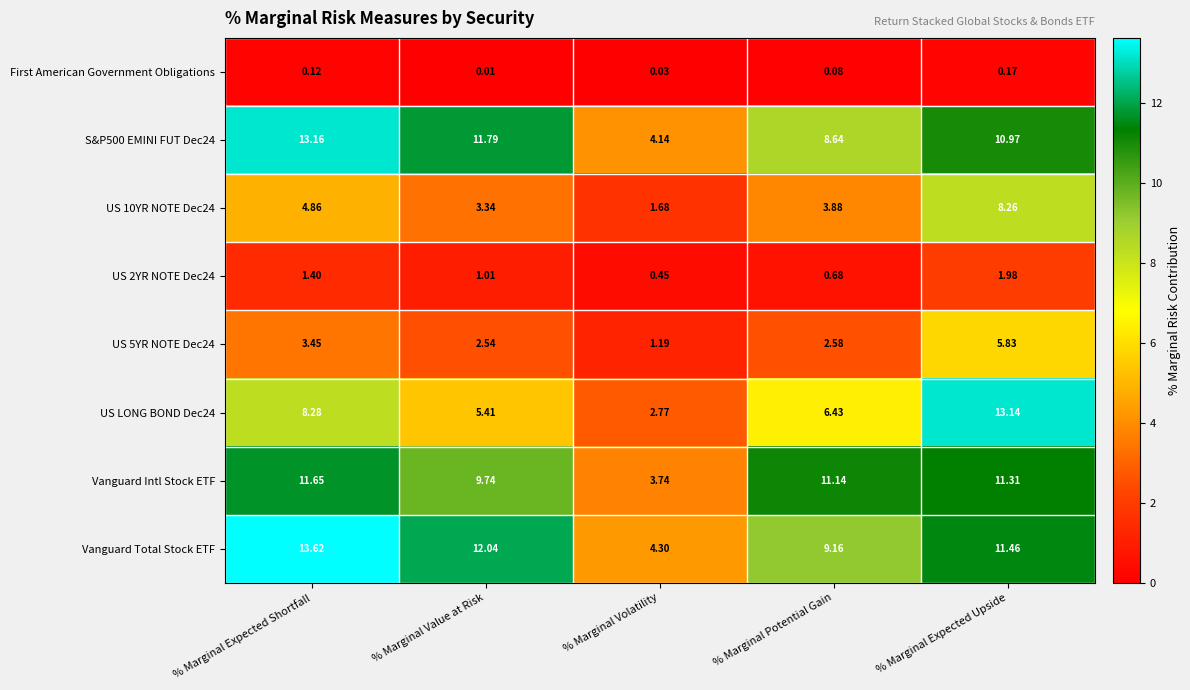

Which category has the lowest value across all series?

% Marginal Value at Risk